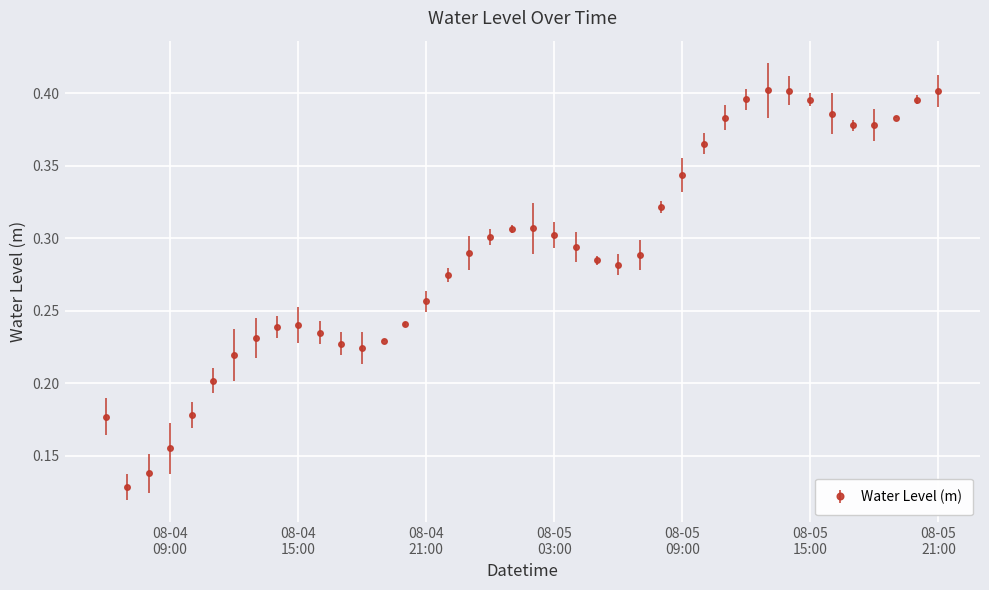

How many values are between 0 and 1?

40